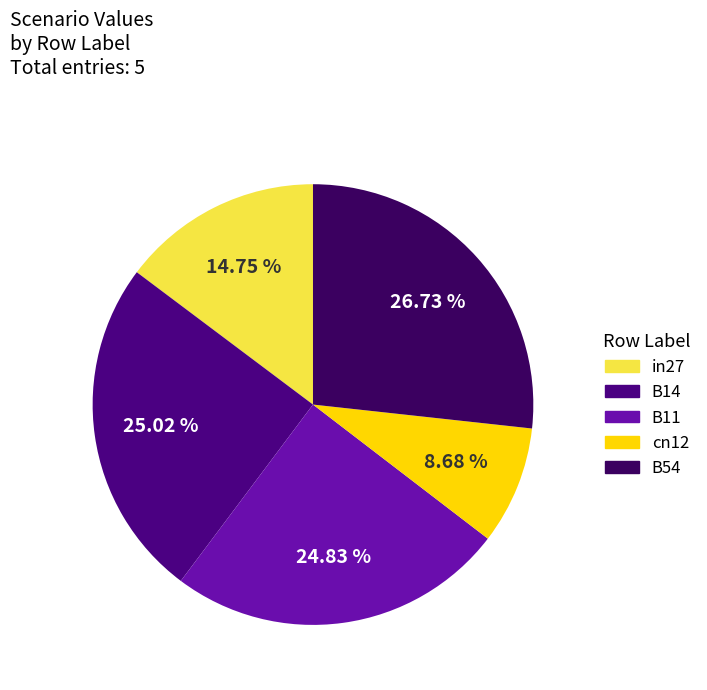

How many slices are in this pie chart?

5